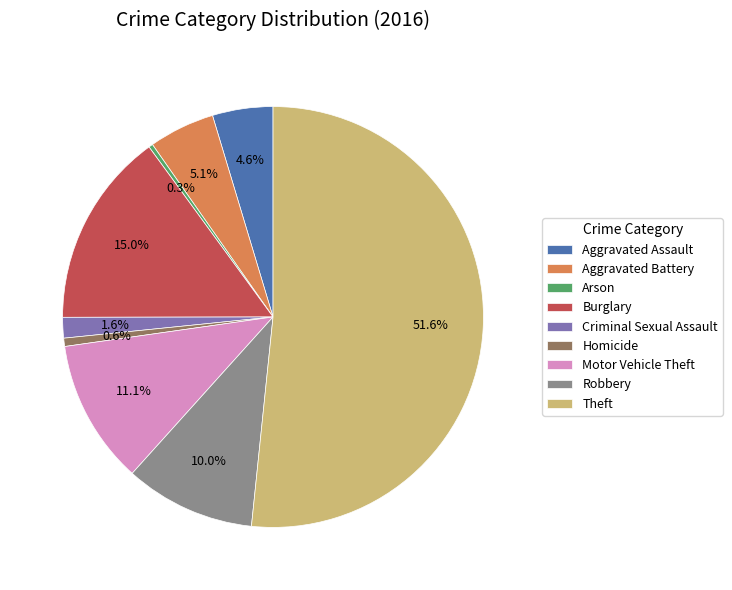

To the nearest percent, what is the difference between the Aggravated Battery and Arson slice percentages?

5%